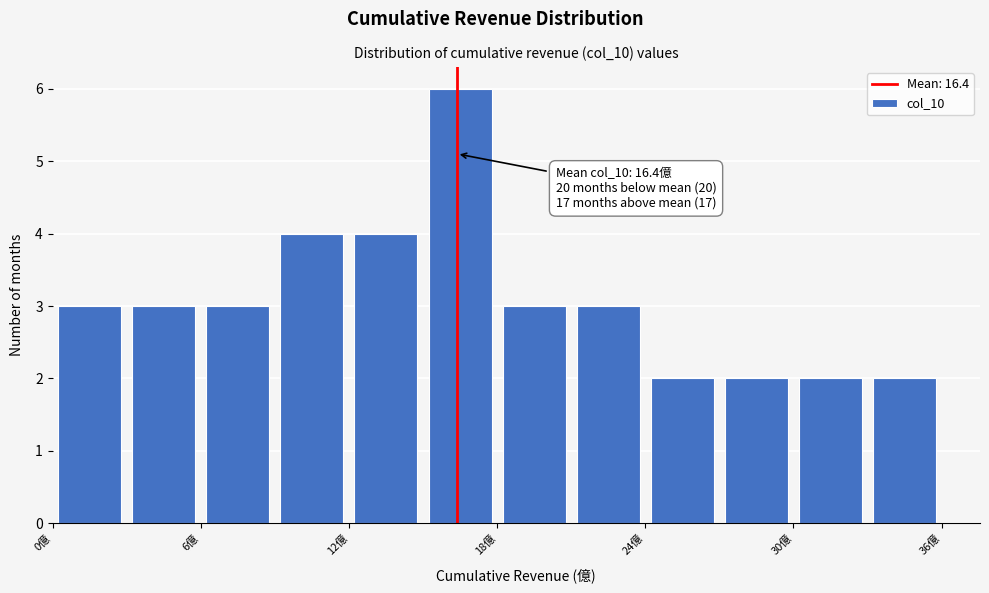

Read against the x-axis, roughly where is the centre of the tallest bar?

17